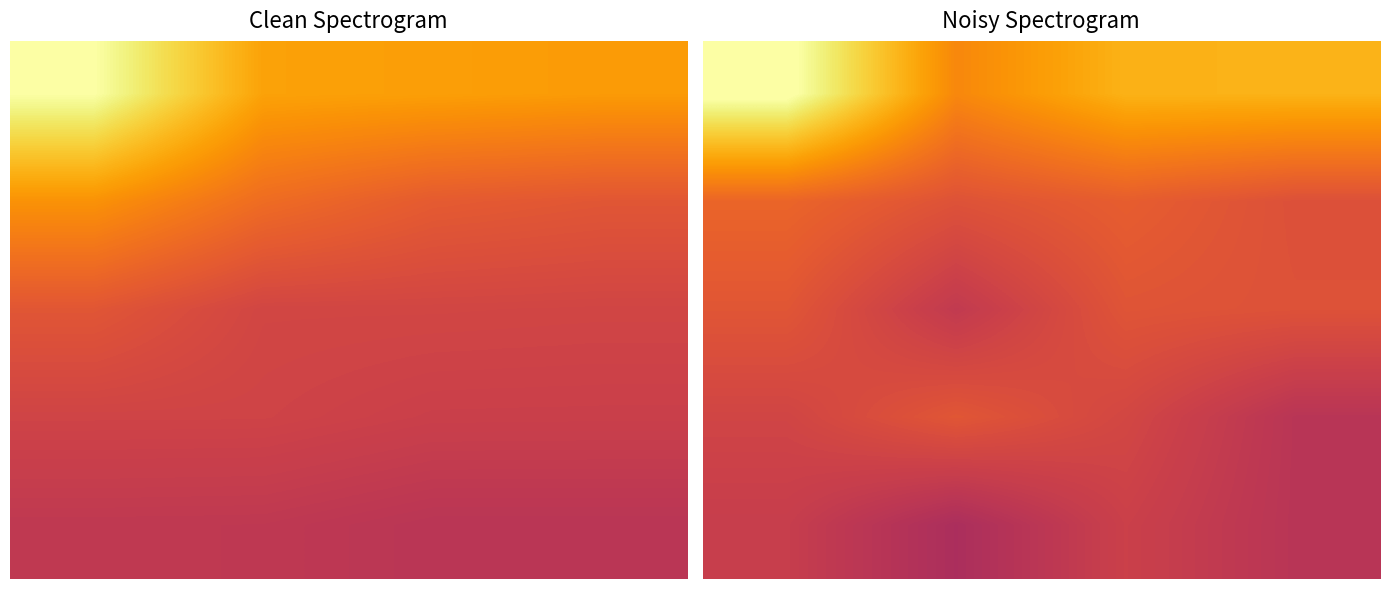

True or false: 1 has a value of 9.5 at 2.0.

True